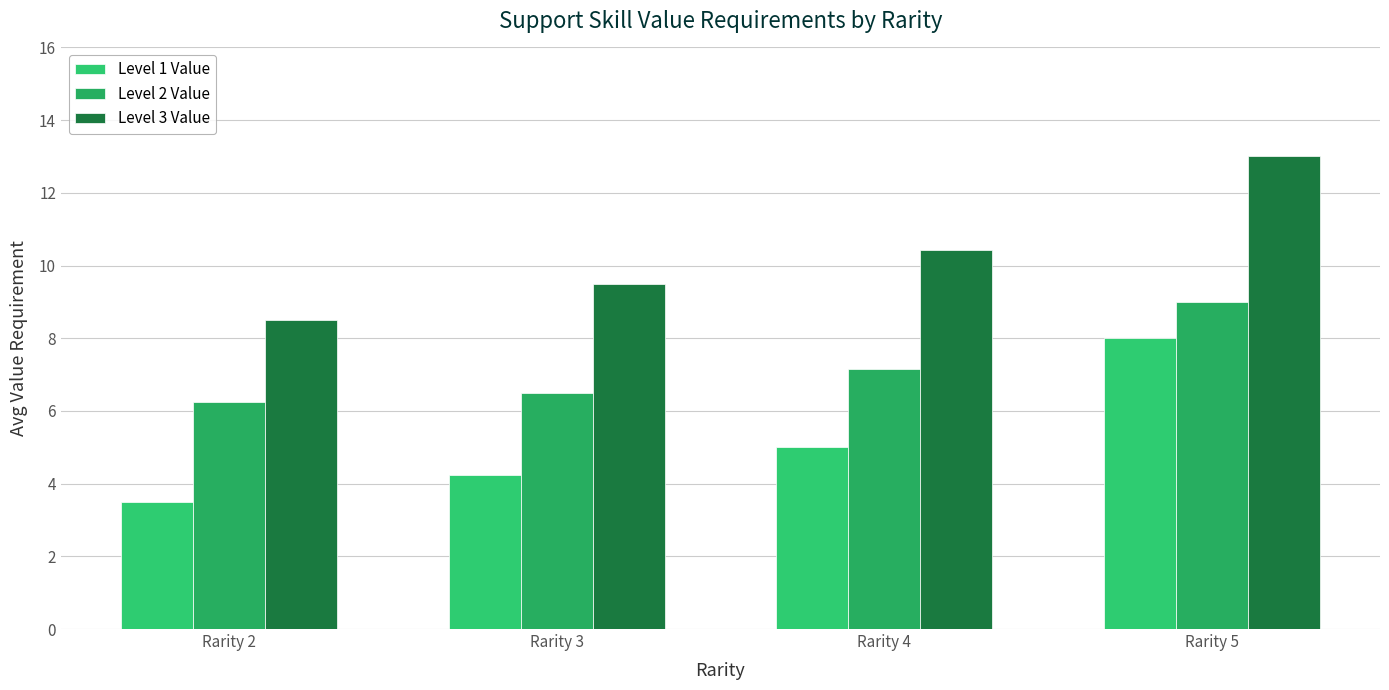

How many bars are there in total?

12